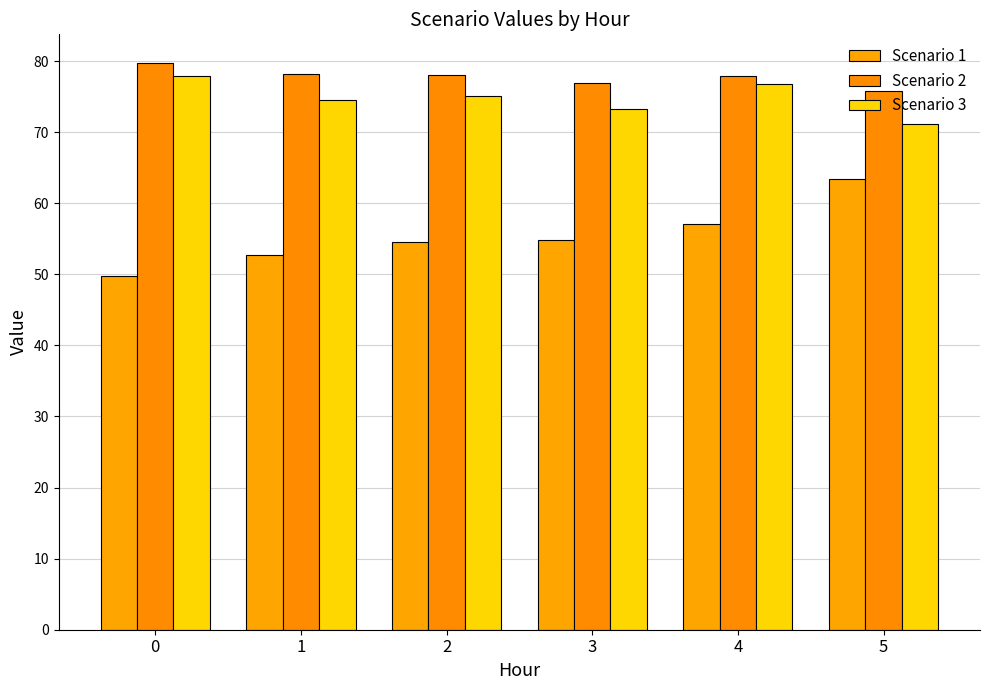

Reading left to right, what are all the values shown in this chart?

Scenario 1: 0=49.8	1=52.7	2=54.5	3=54.8	4=57.1	5=63.3
Scenario 2: 0=79.8	1=78.2	2=78.1	3=76.9	4=77.9	5=75.8
Scenario 3: 0=78.0	1=74.6	2=75.0	3=73.3	4=76.8	5=71.2